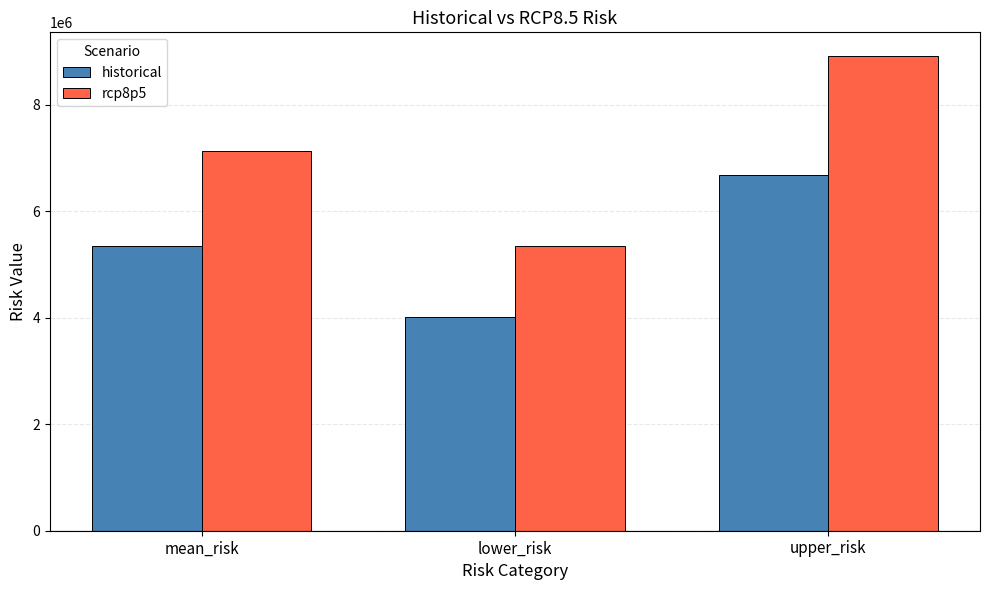

What is the spread (max minus min) of values at upper_risk?

2231491.7